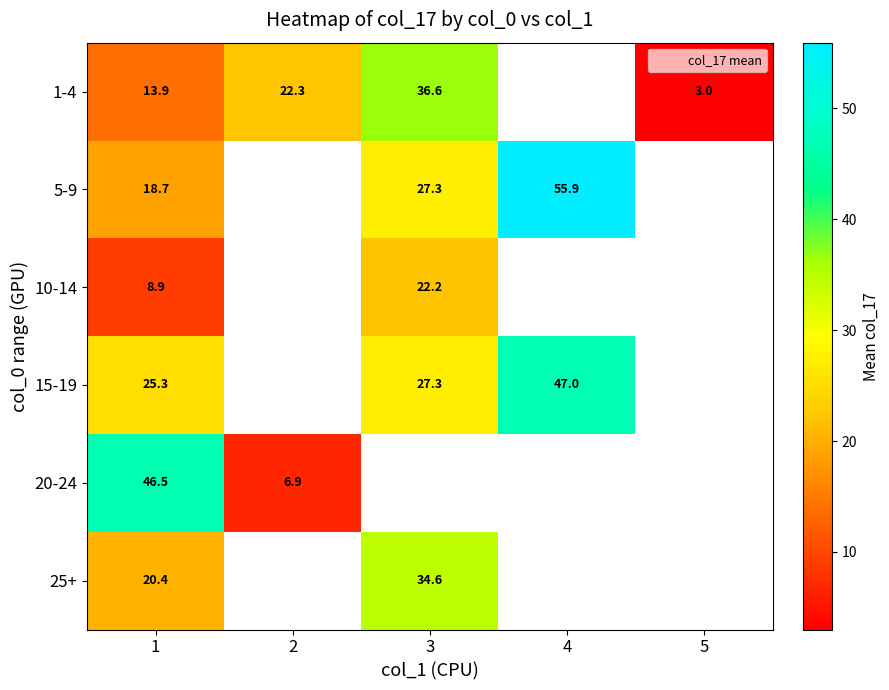

At how many categories does at least one series exceed 16?

4